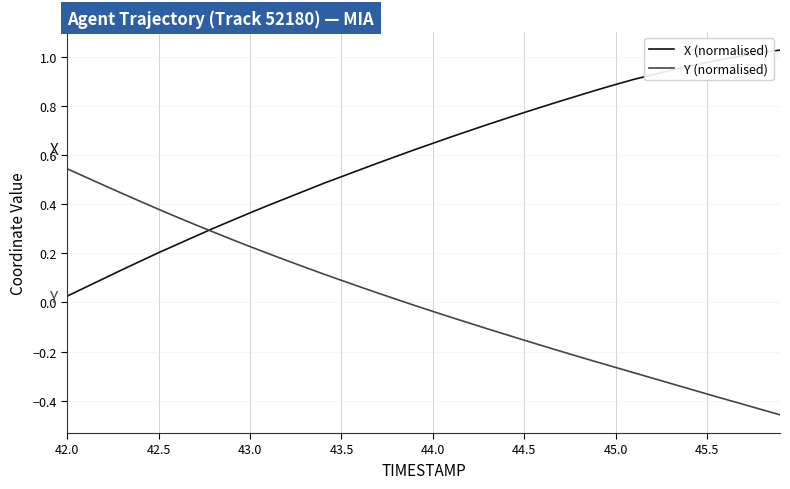

Which series has the largest total across all categories?

X (normalised)